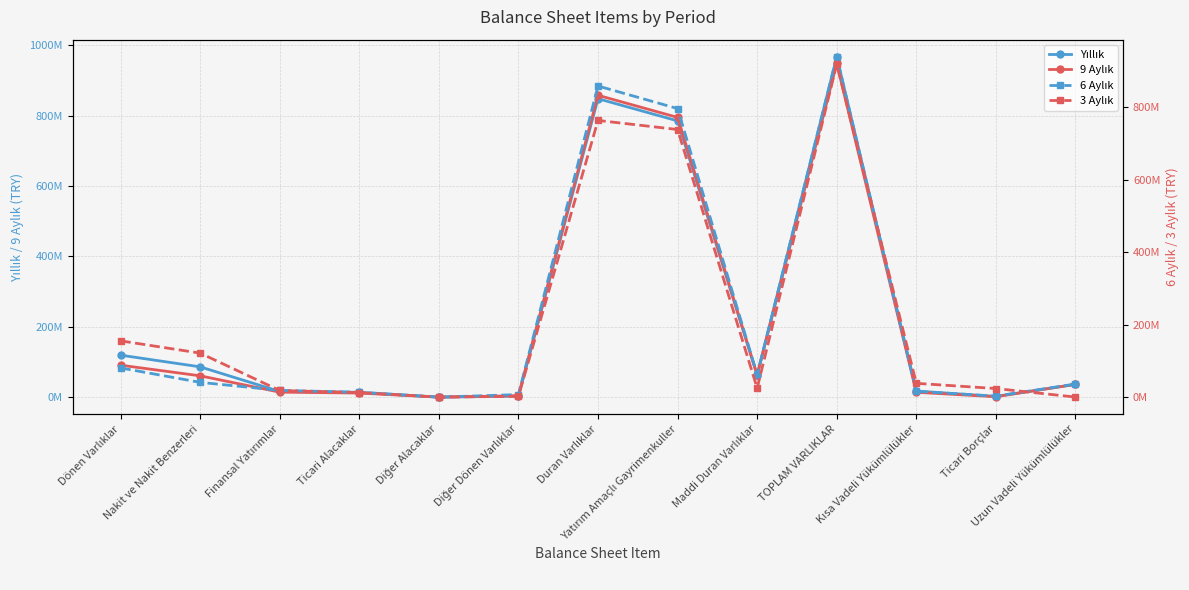

Does the chart have visible grid lines?

Yes